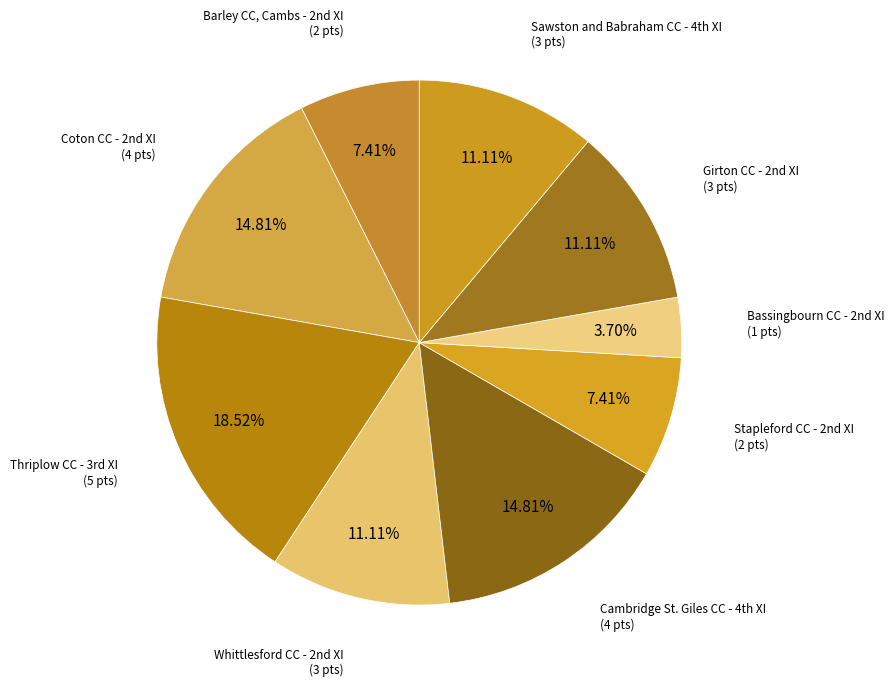

How many slices are in this pie chart?

9